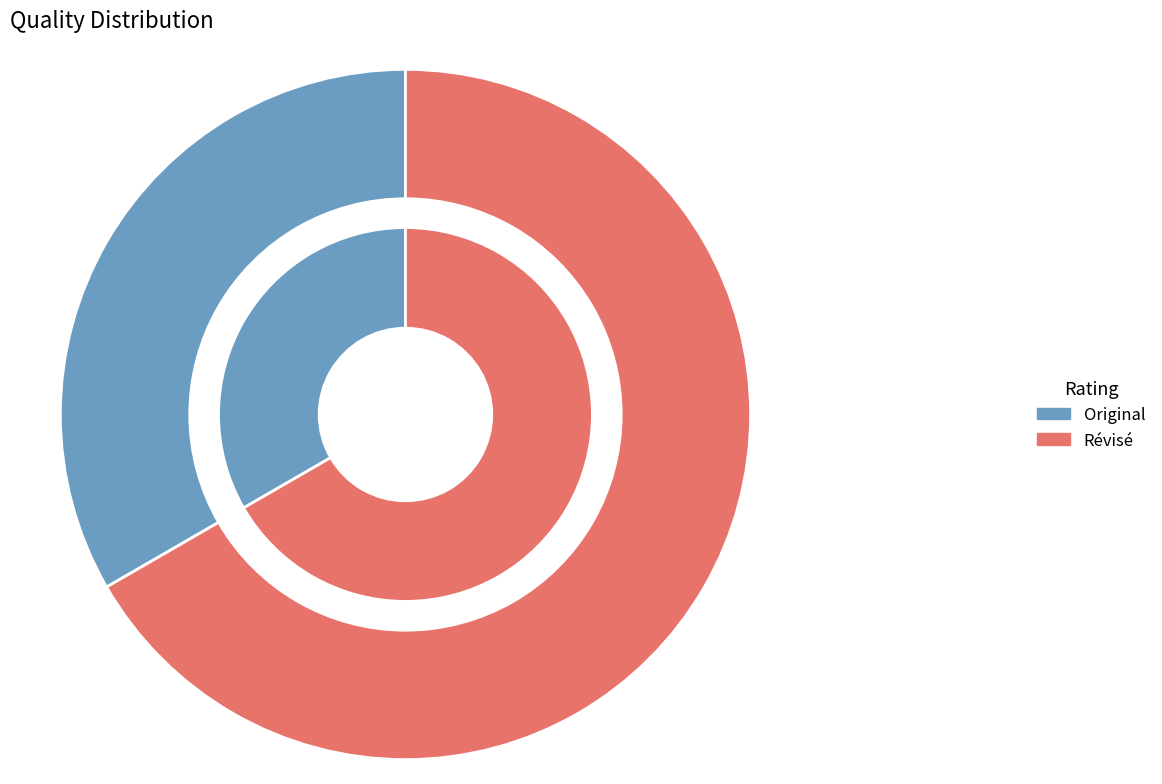

What is the total percentage of Original and Révisé?

100.0%